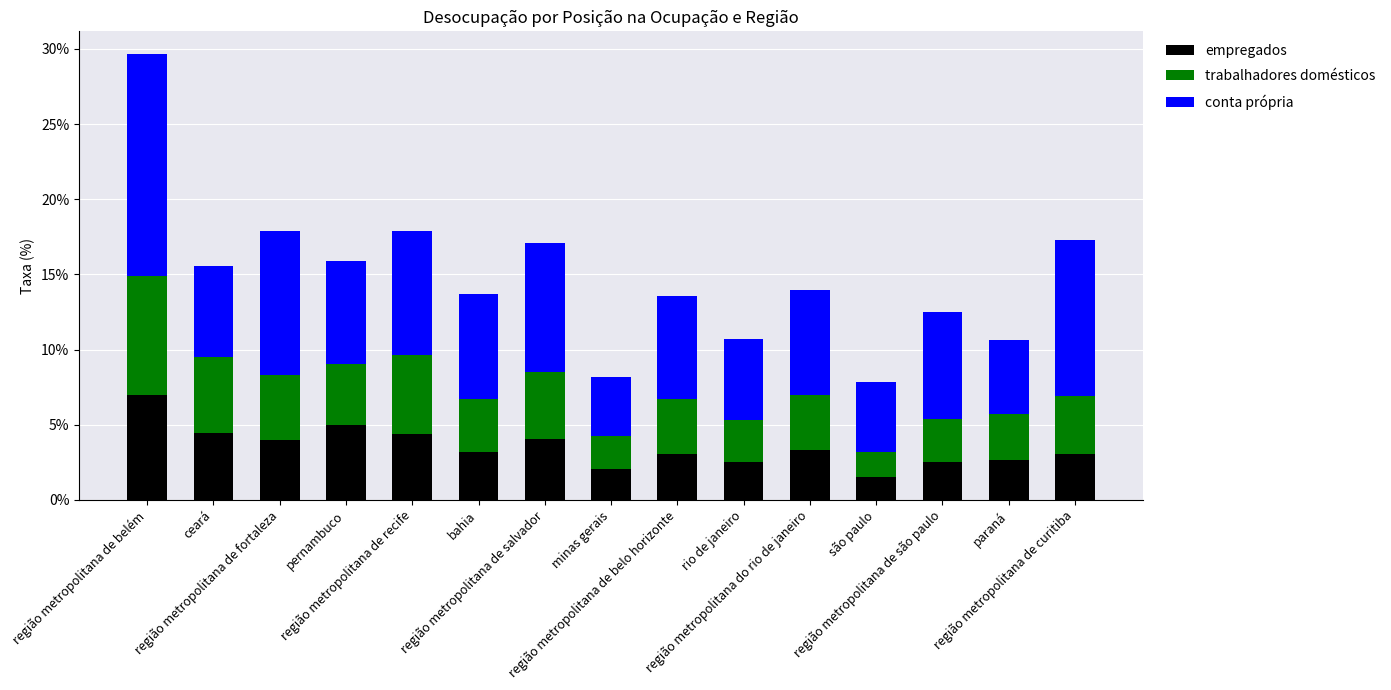

What is the minimum value for empregados?

1.5